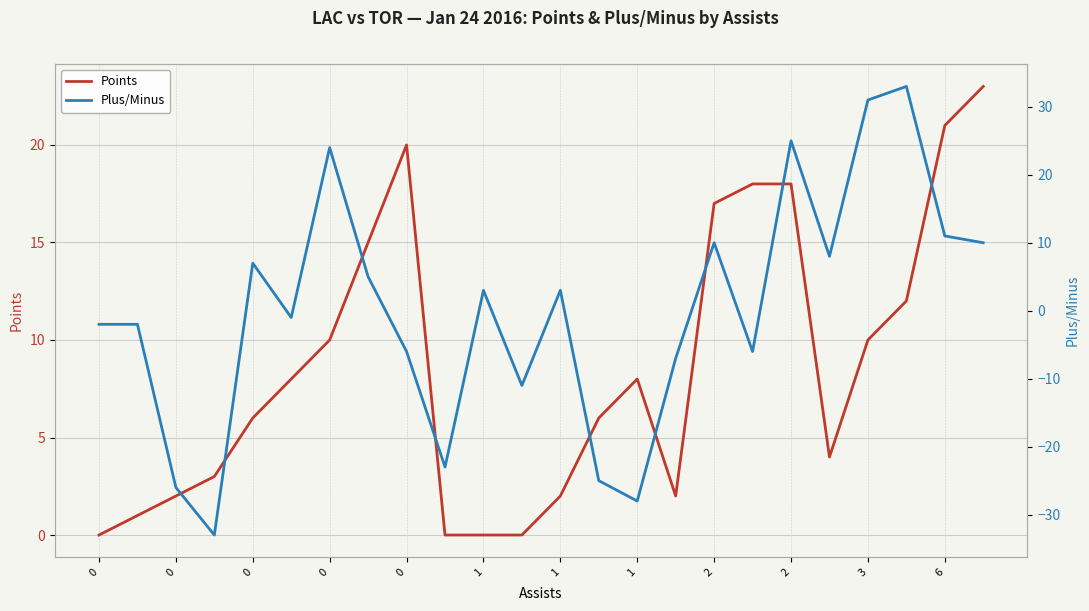

How many values in the Points series are below 8?

12